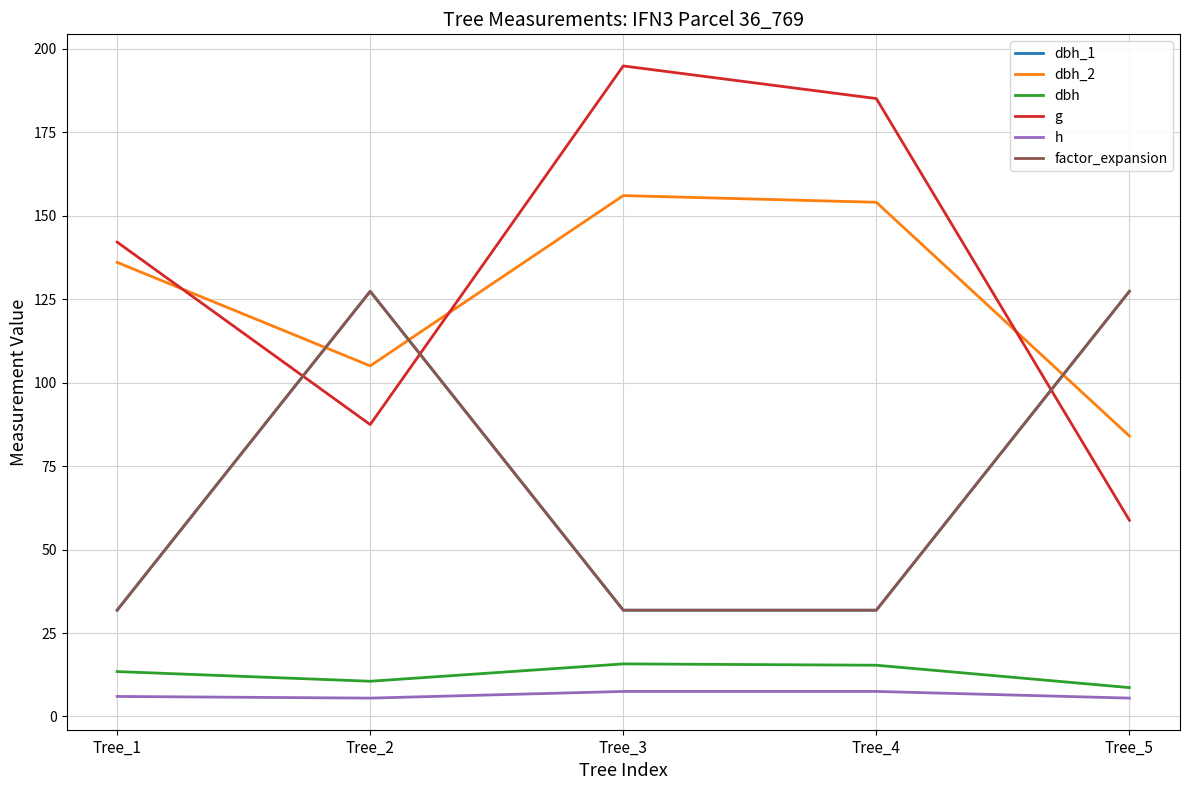

The dbh_1 series shows 31.8 at Tree_3. True or false?

True